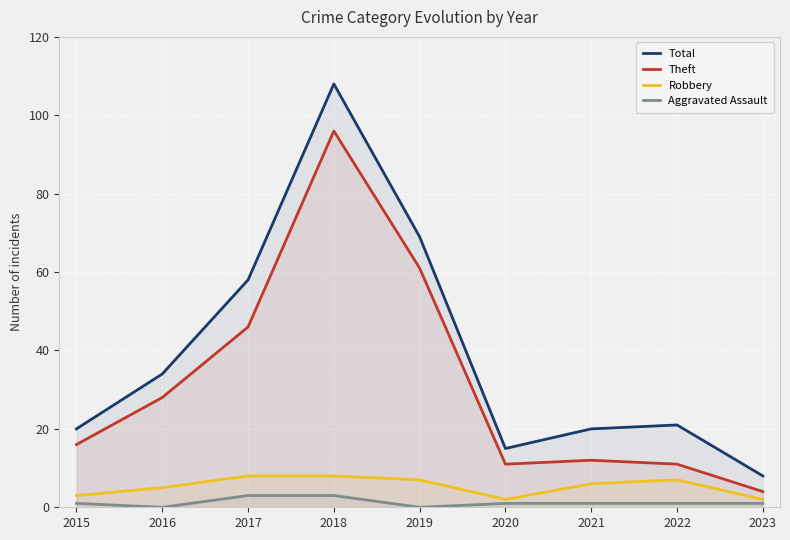

What is the value of the Theft point at the 4th from the left?

96